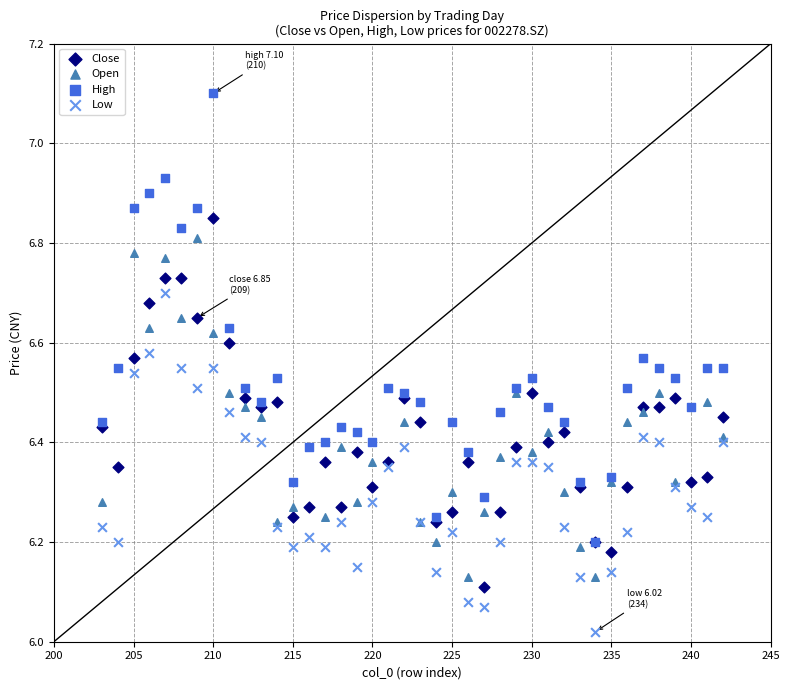

What are all the series names shown in the legend?

Close, Open, High, Low